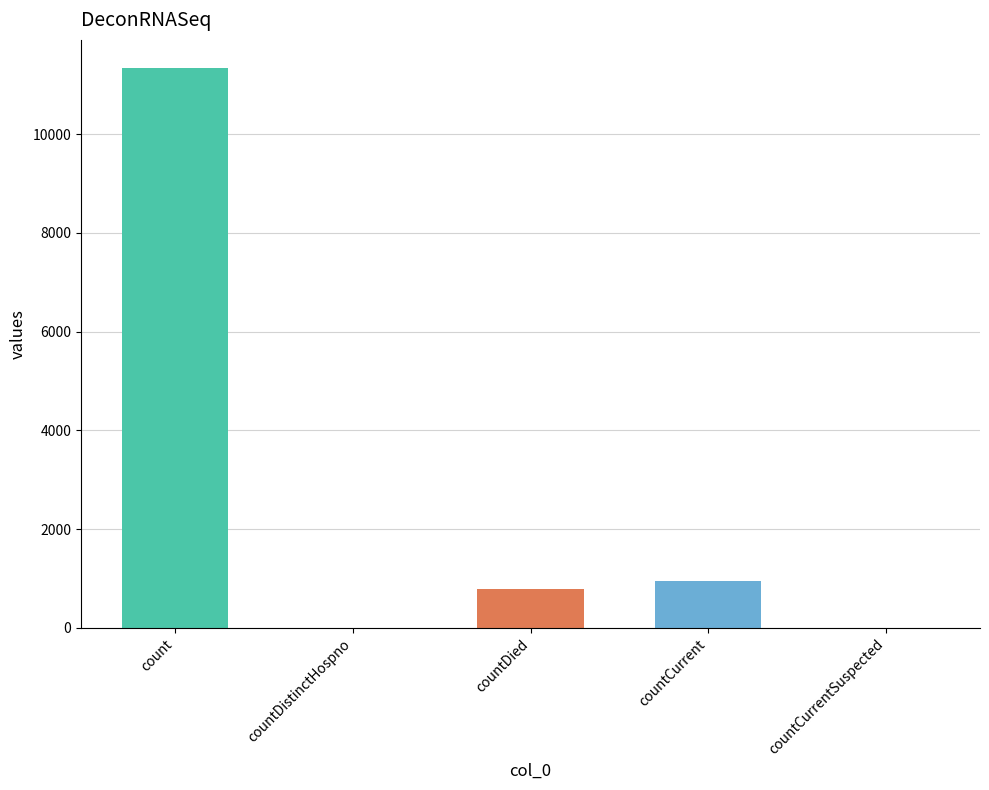

What is the greatest value displayed?

11341